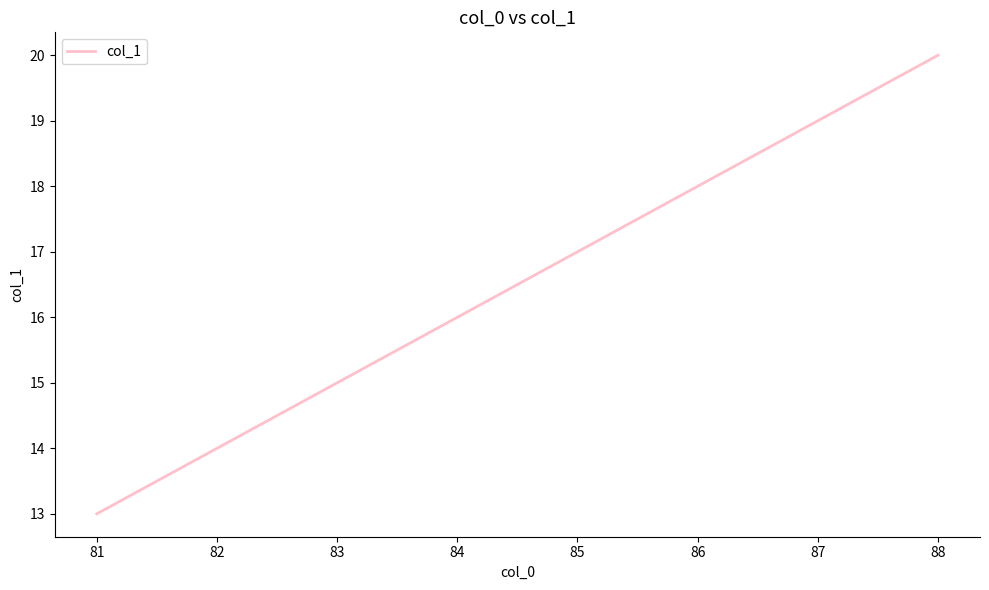

What value does the data have at 83?

15